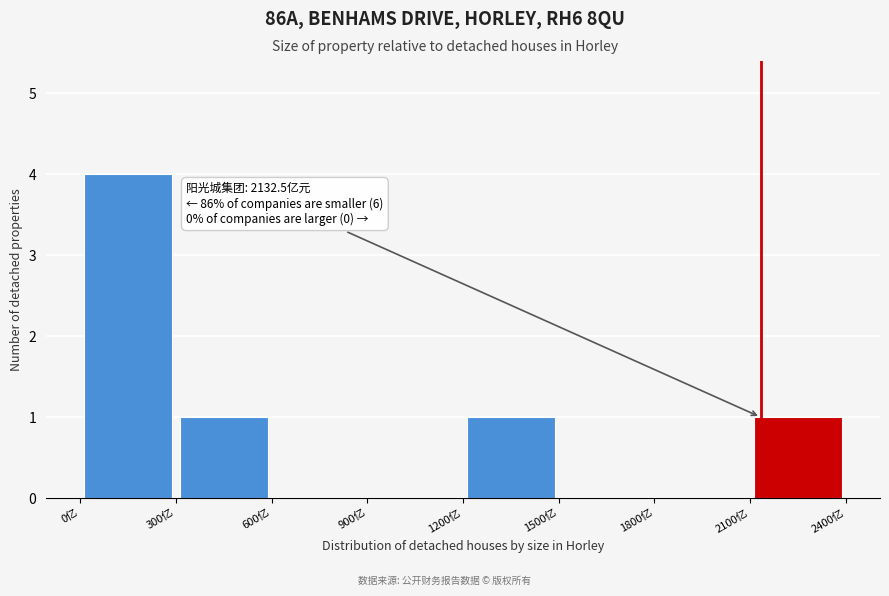

Over which range of the x-axis is the bar tallest?

0 to 300